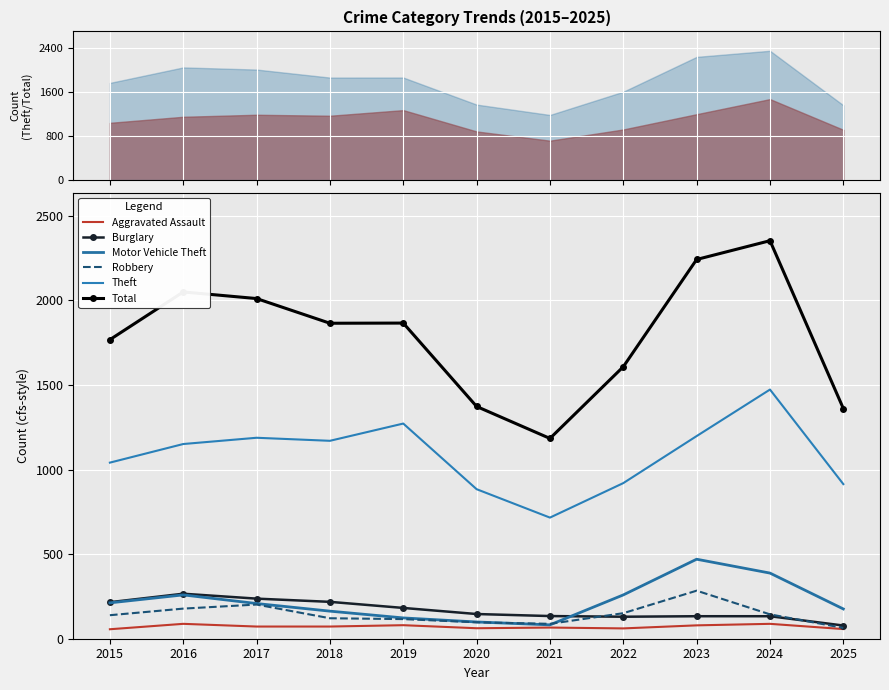

Which category has the lowest value across all series?

2015